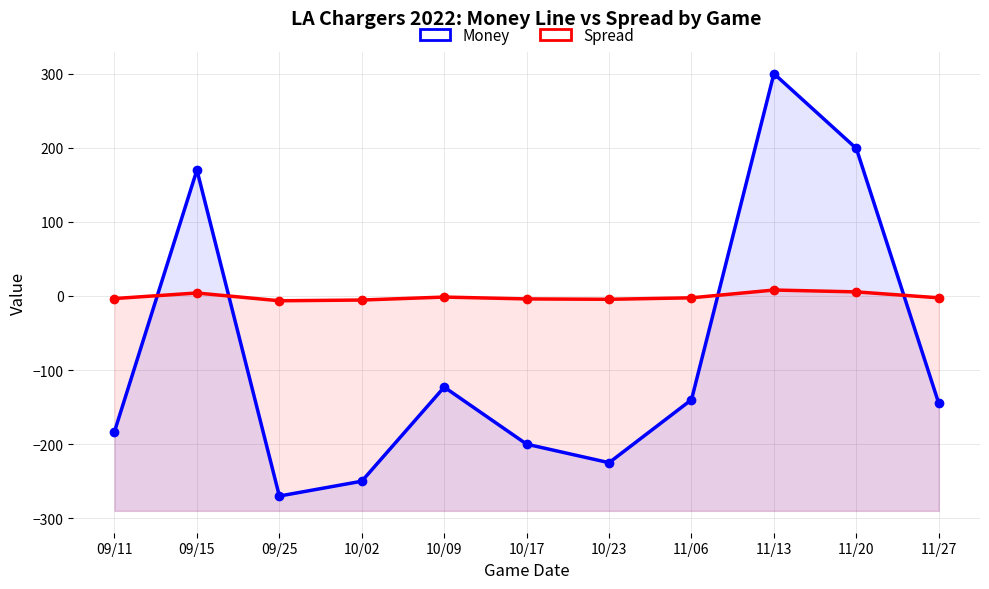

Reading right to left, list all the values displayed in this chart.

Money: -145.0	199.0	300.0	-140.0	-225.0	-200.0	-123.0	-250.0	-270.0	170.0	-183.0
Spread: -2.5	5.5	8.0	-2.5	-4.5	-4.0	-1.5	-5.5	-6.5	4.0	-3.5